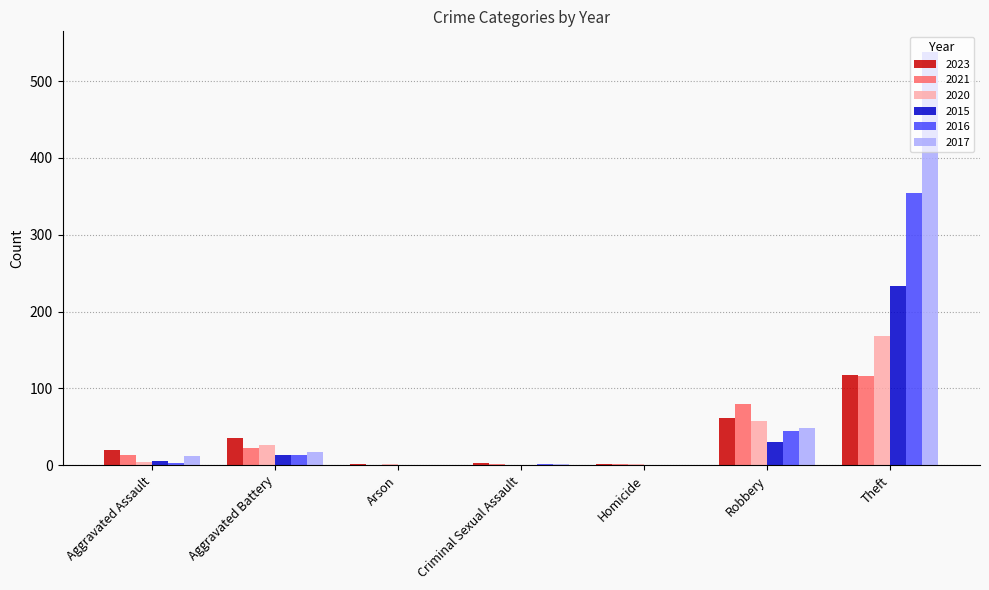

How many series are shown in this chart?

6